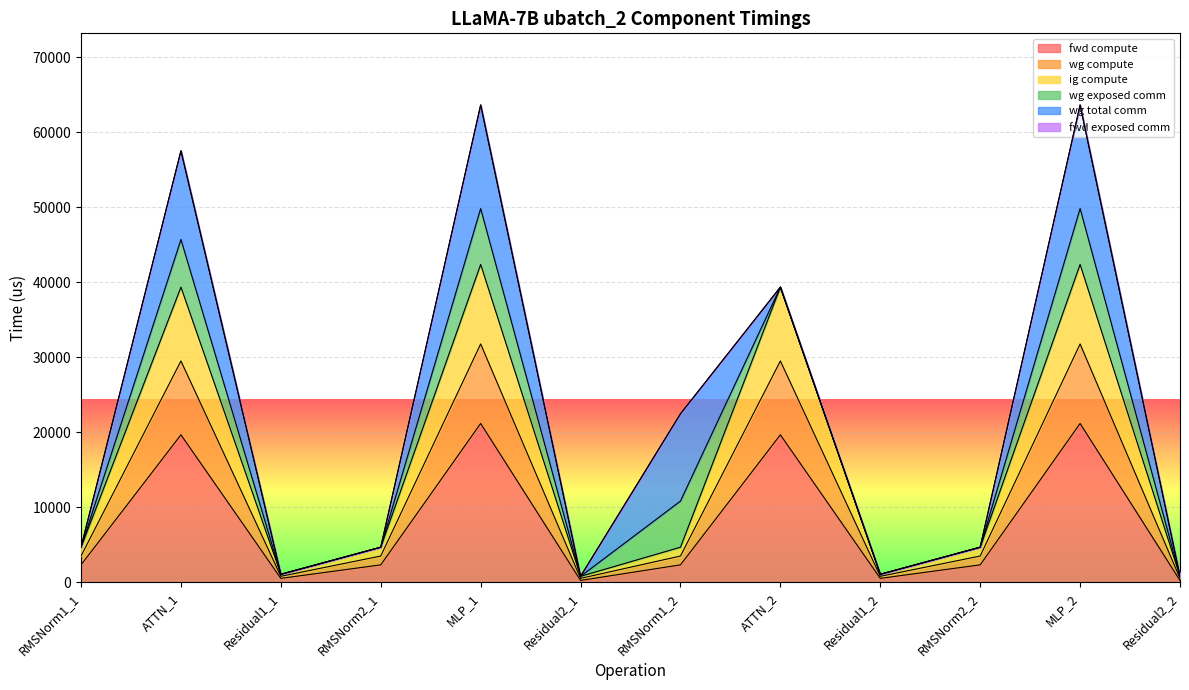

The ig compute series shows 7105.1 at ATTN_2. True or false?

False